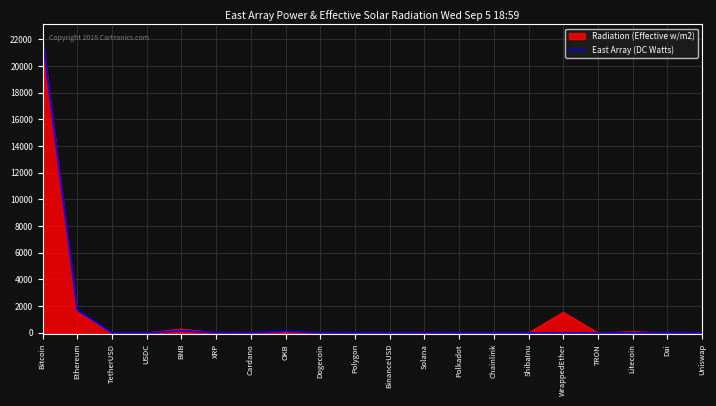

Read the East Array (DC Watts) value at Bitcoin.

22026.8